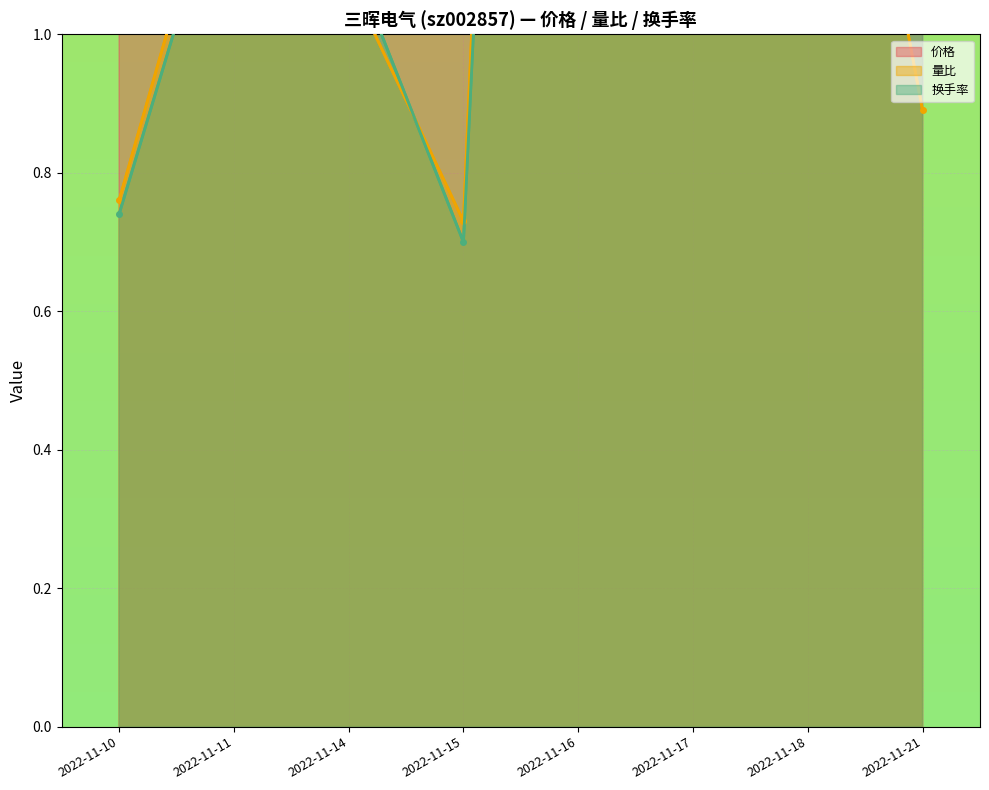

At which label is 价格 closest to 14?

2022-11-11